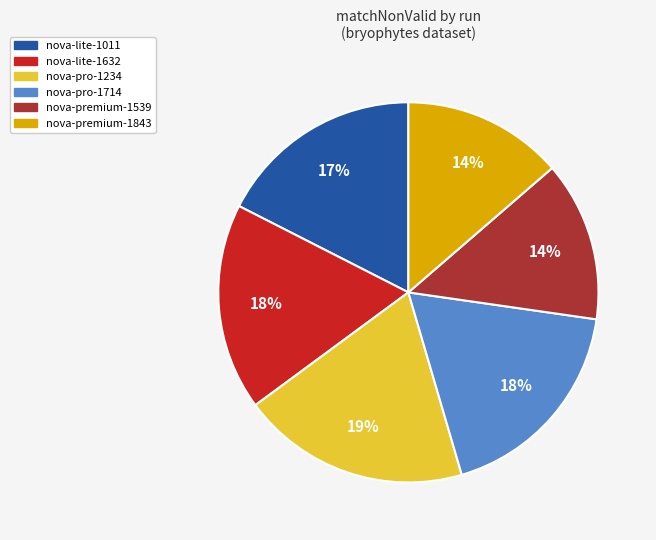

True or false: nova-pro-1714 accounts for 7% of the total.

False